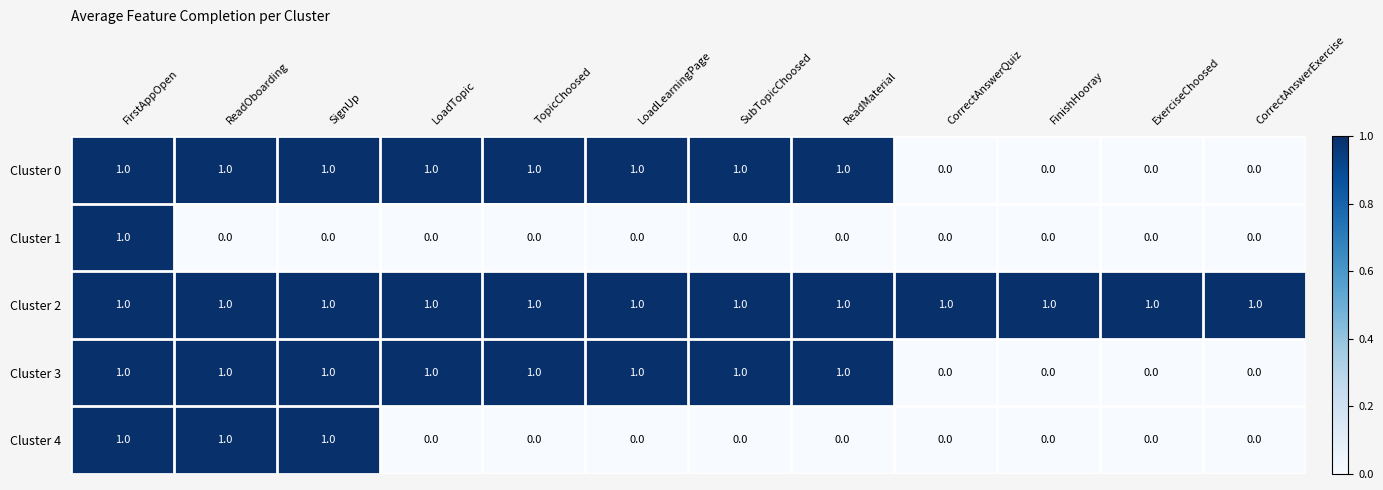

What is the sum of all Cluster 2 values?

12